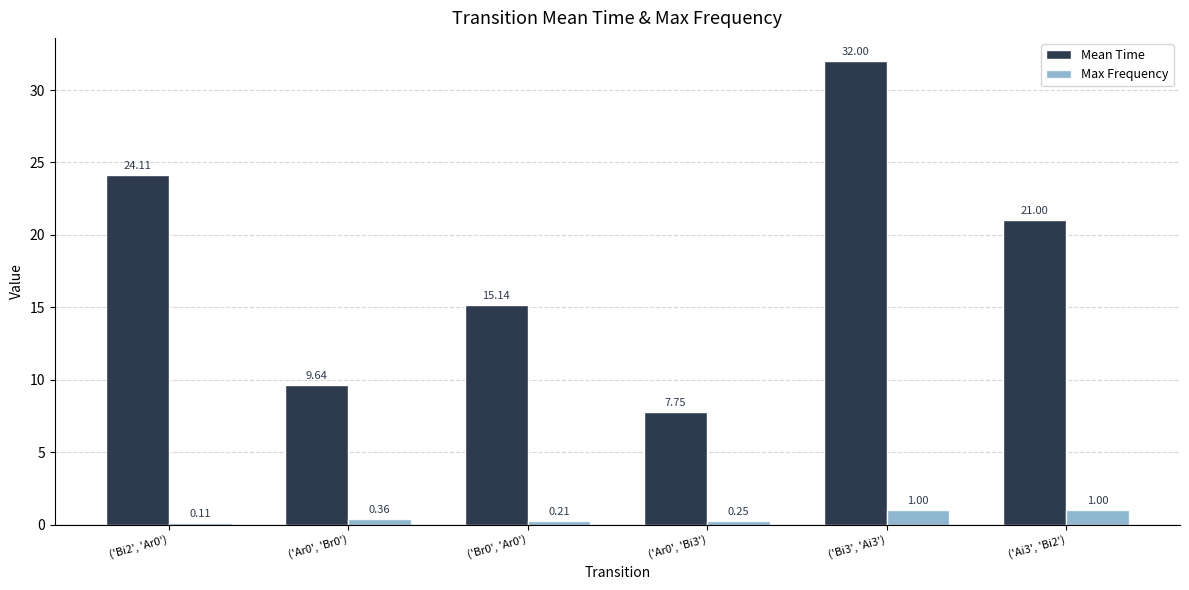

At which category is the sum across all series the highest?

('Bi3', 'Ai3')